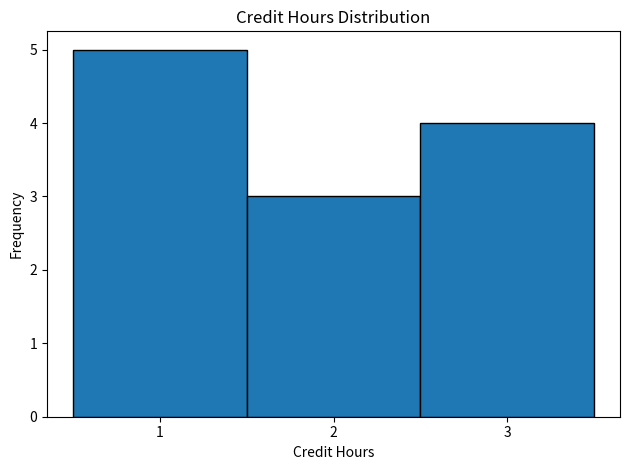

How tall is the bar that spans 0.5 to 1.5 on the x-axis? The values are not printed on the chart, so give them approximately, as read against the axis.

5